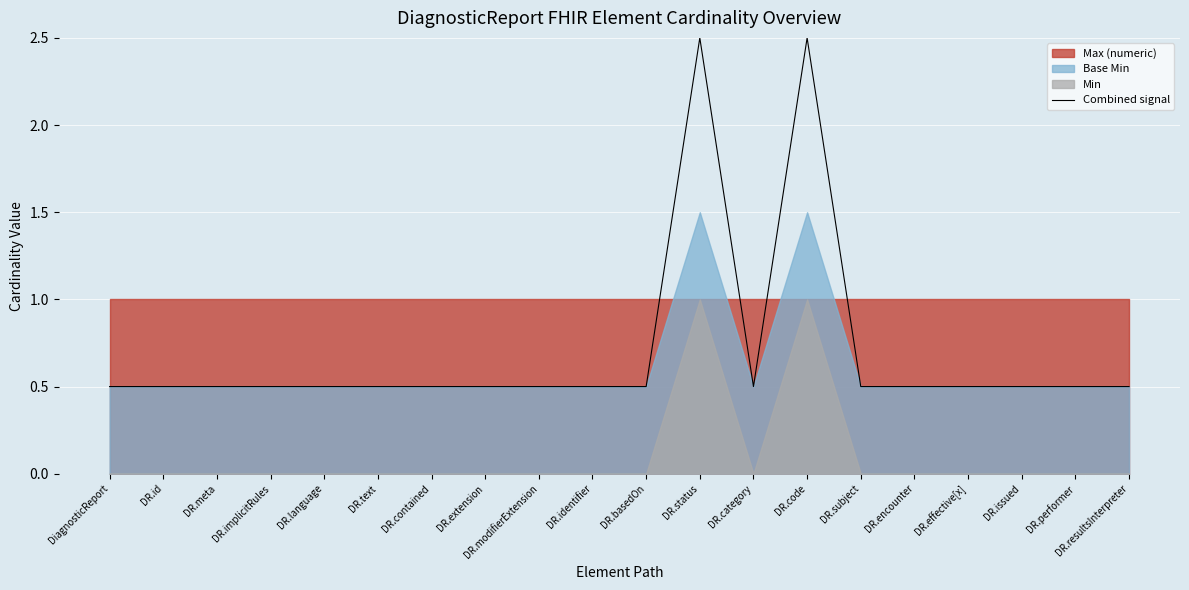

What is the label of the 15th point from the left?

DR.subject